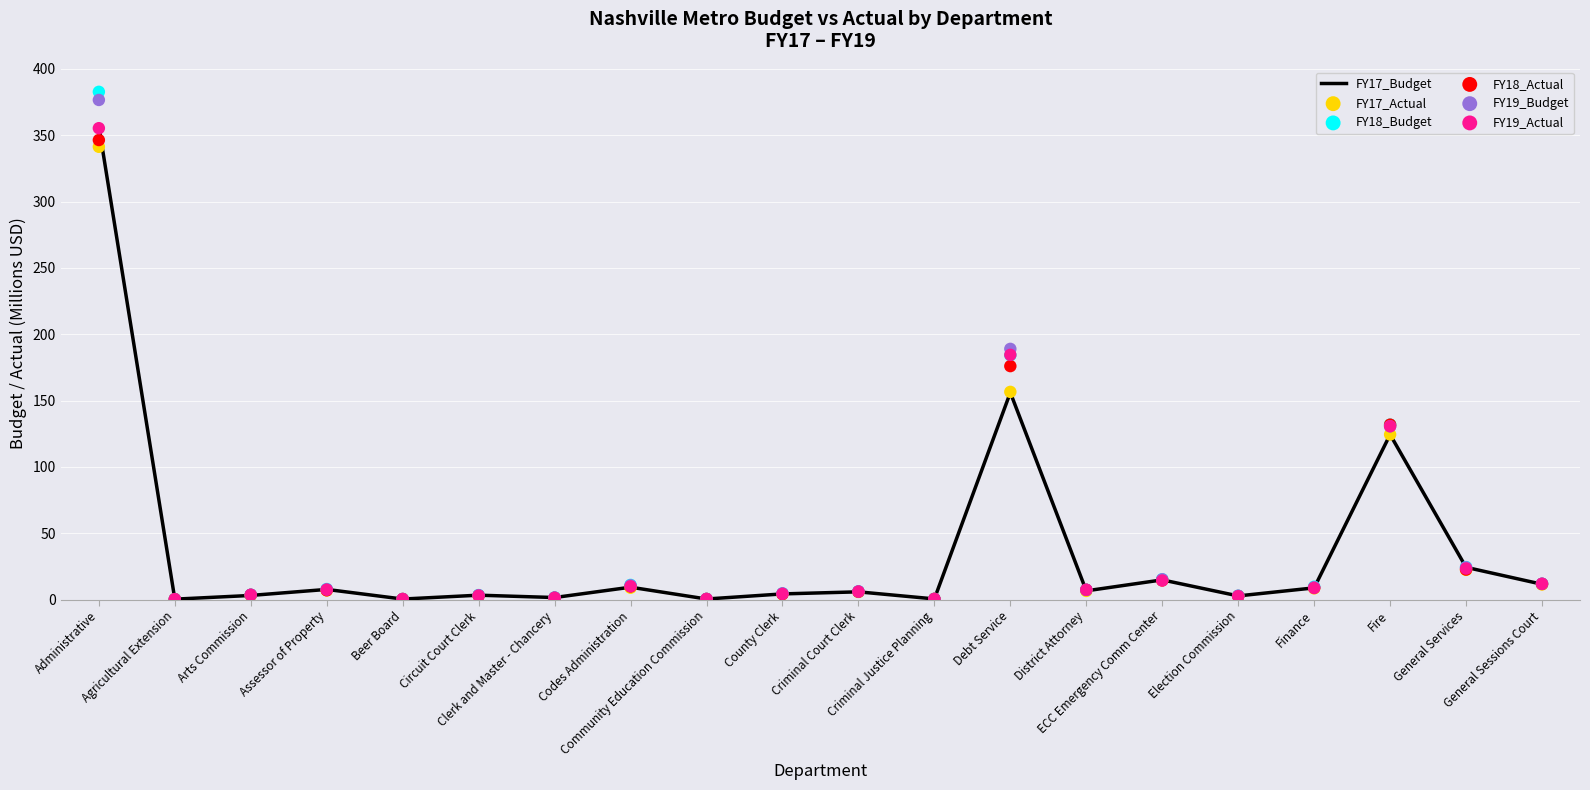

Which series reaches the minimum Y coordinate?

FY18_Actual